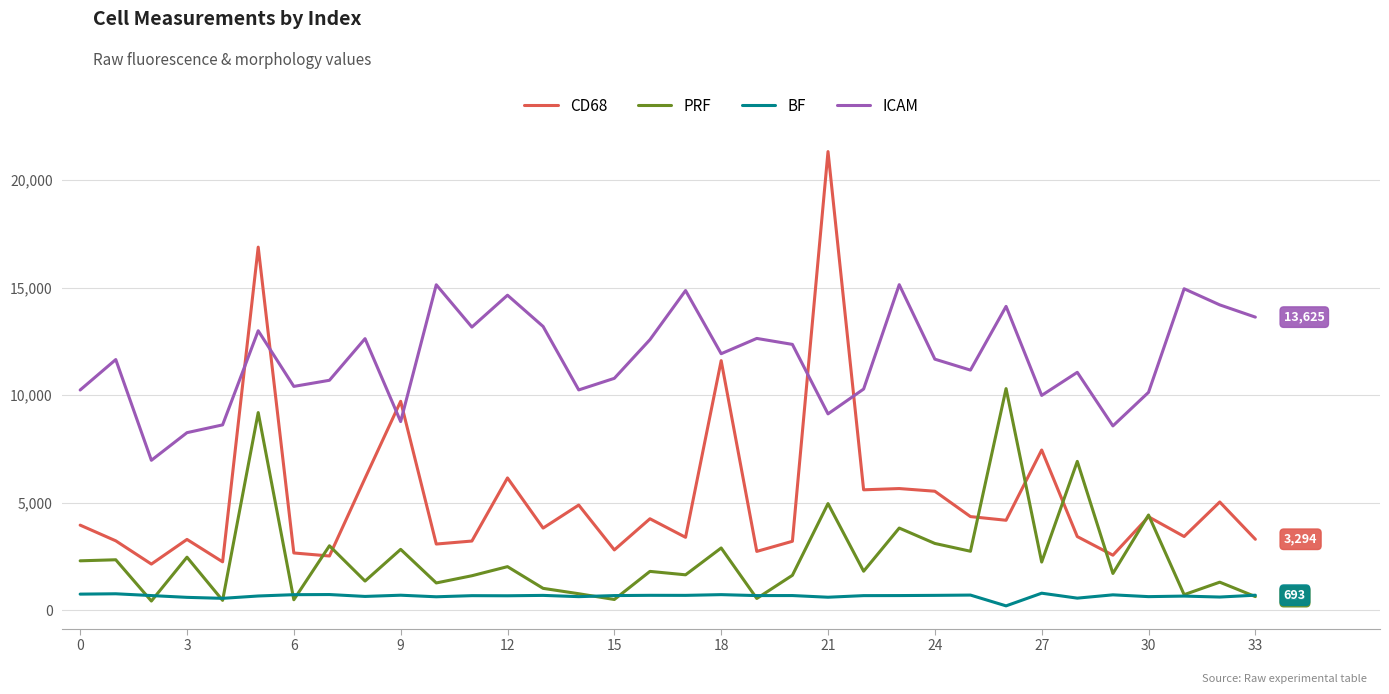

Which series has the widest spread of values?

CD68